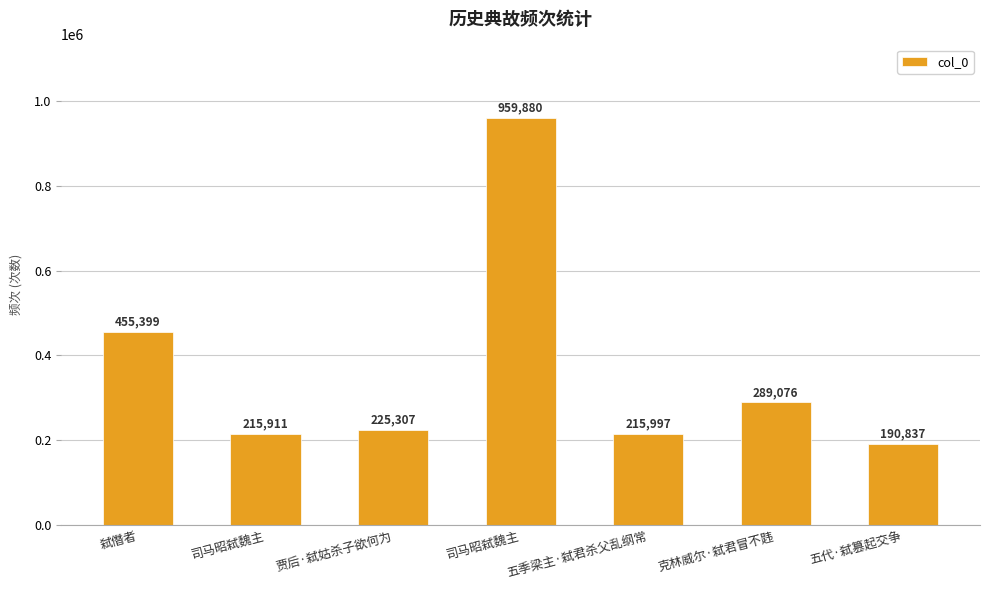

How many bars are there in total?

7